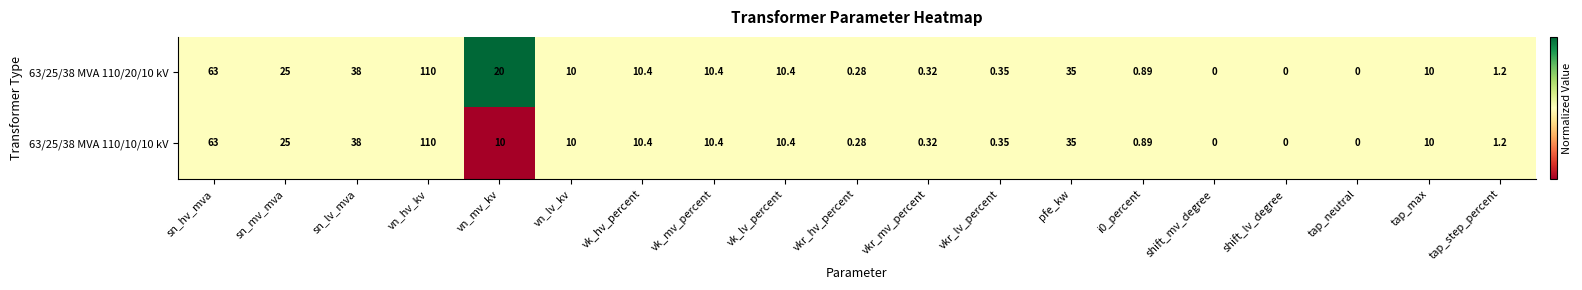

At which label does 63/25/38 MVA 110/10/10 kV first exceed 10?

sn_hv_mva